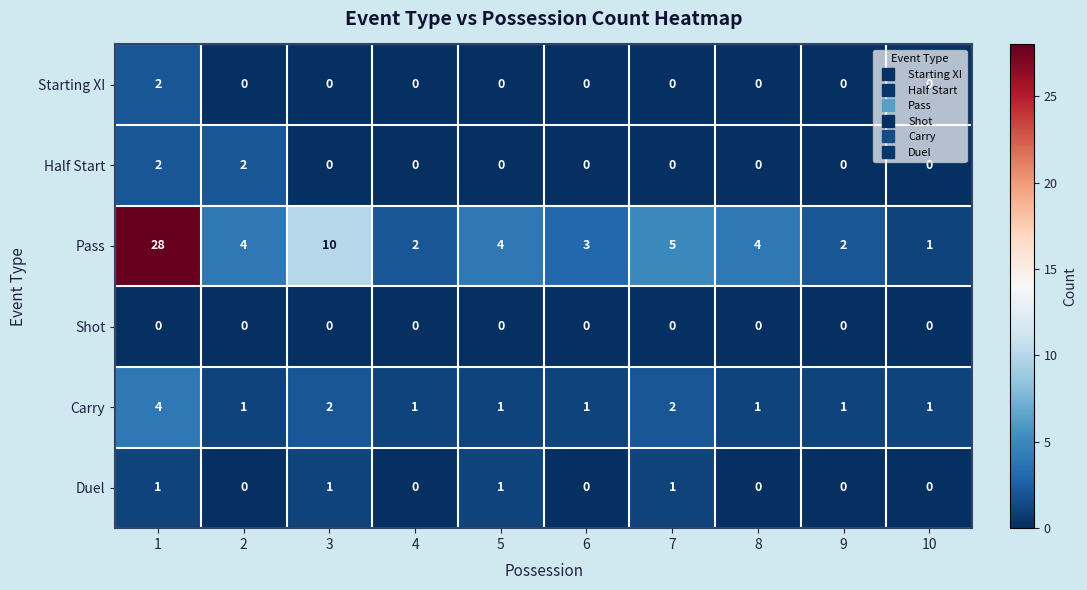

At which category is the sum across all series the highest?

1